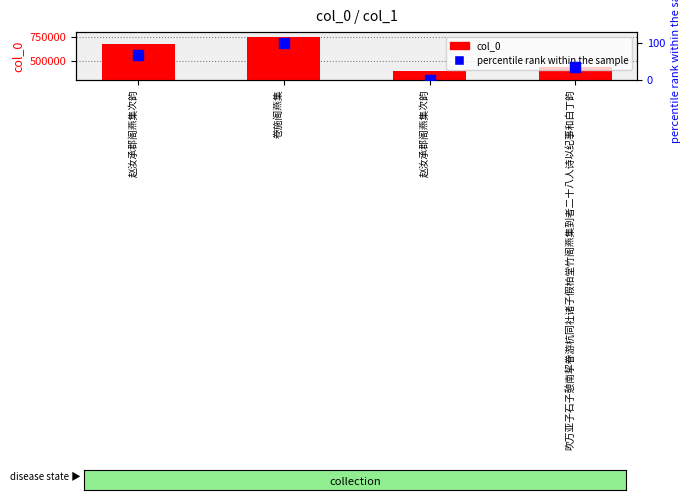

At how many categories does at least one series exceed 127489?

4